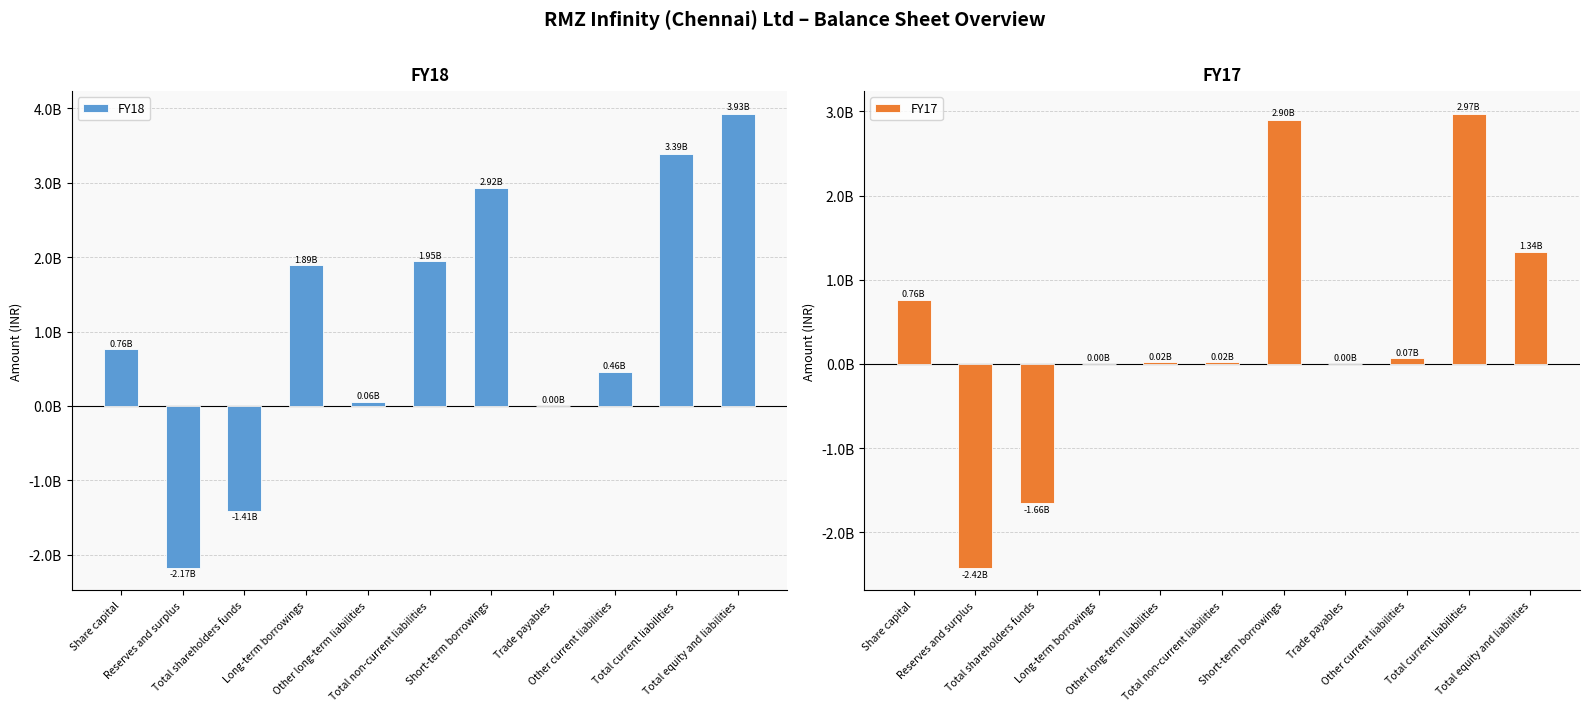

Between Trade payables and Total equity and liabilities, which is larger?

Total equity and liabilities